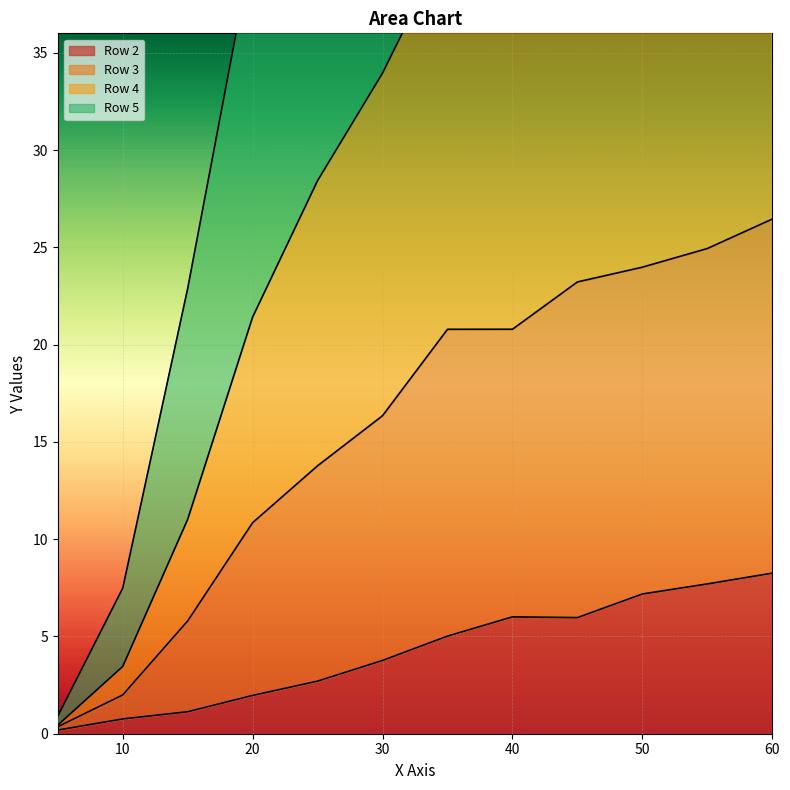

What position from the right is 25.0?

8